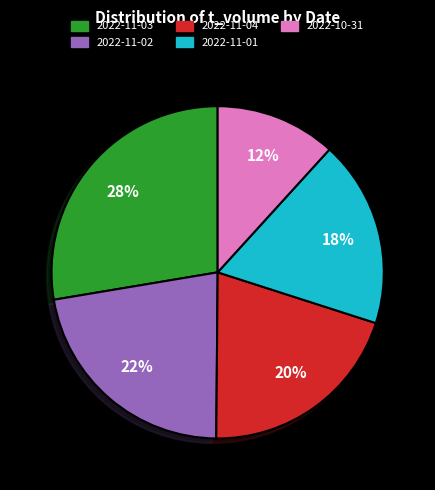

Is there any slice that represents more than half of the pie?

No